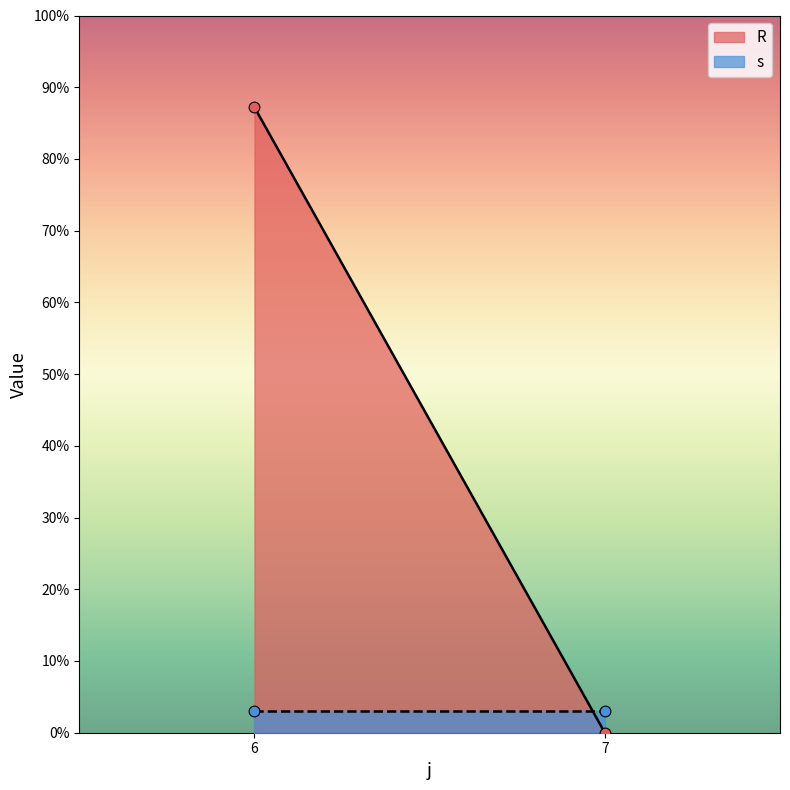

Which series has the widest spread of Y values?

R